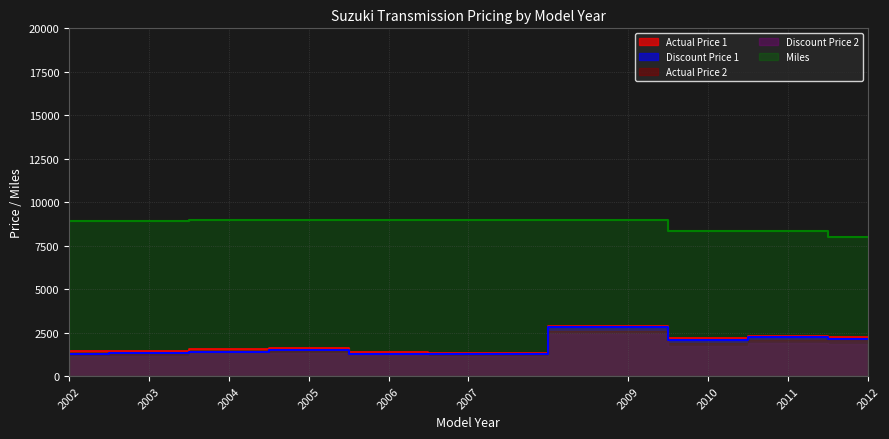

Which label corresponds to the smallest value in the chart?

2007